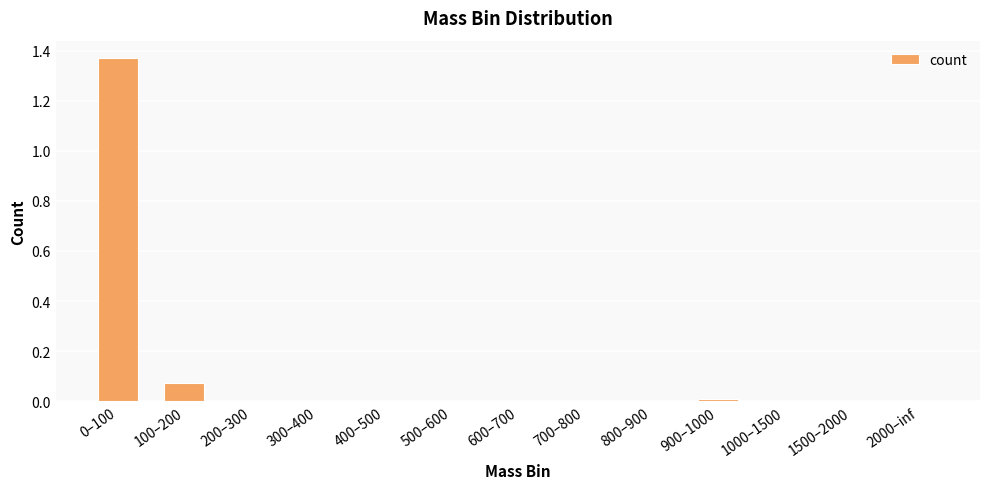

Is it true that the value at 1000–1500 is 0.0?

True